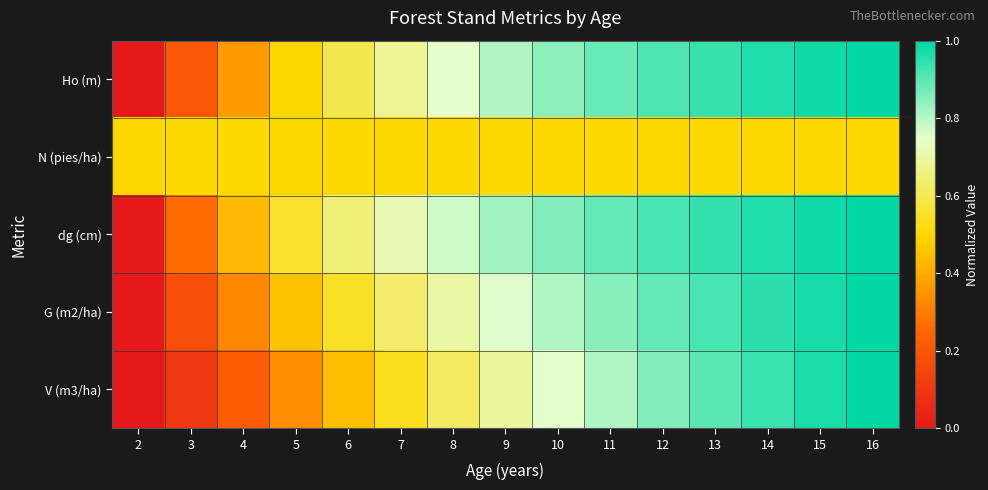

Which series has the largest total across all categories?

dg (cm)